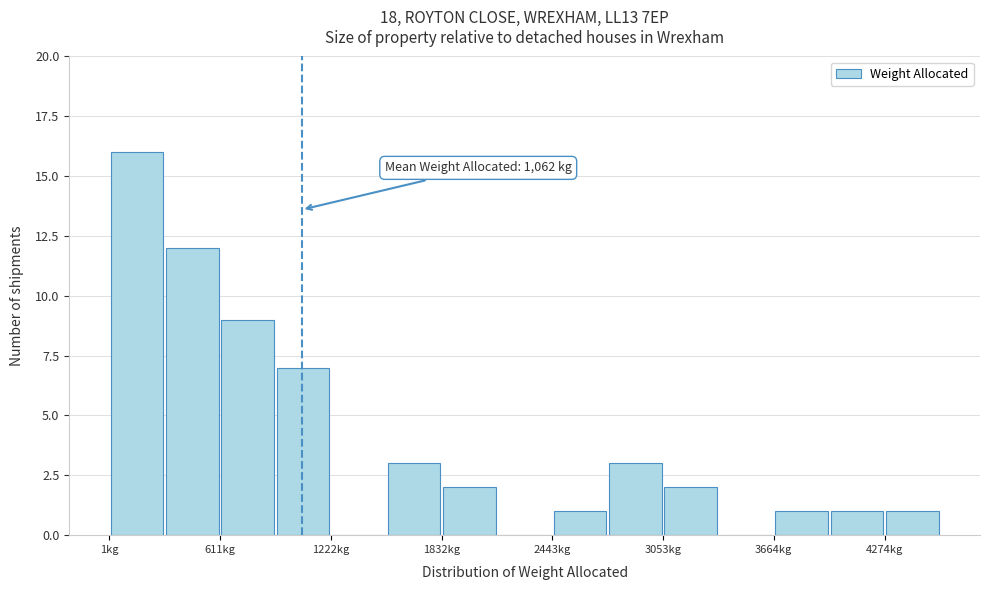

Read against the x-axis, roughly where is the centre of the tallest bar?

200